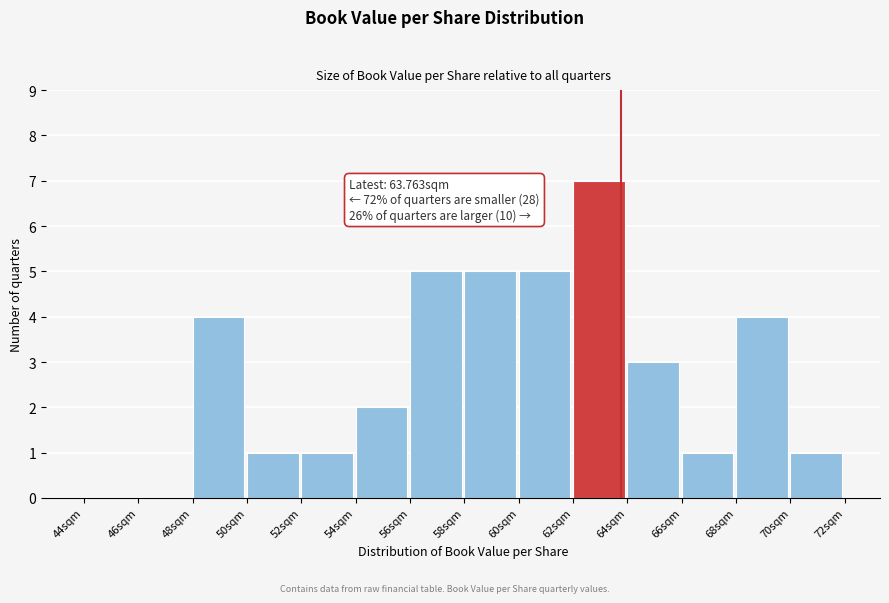

Over which range of the x-axis is the bar tallest?

62 to 64